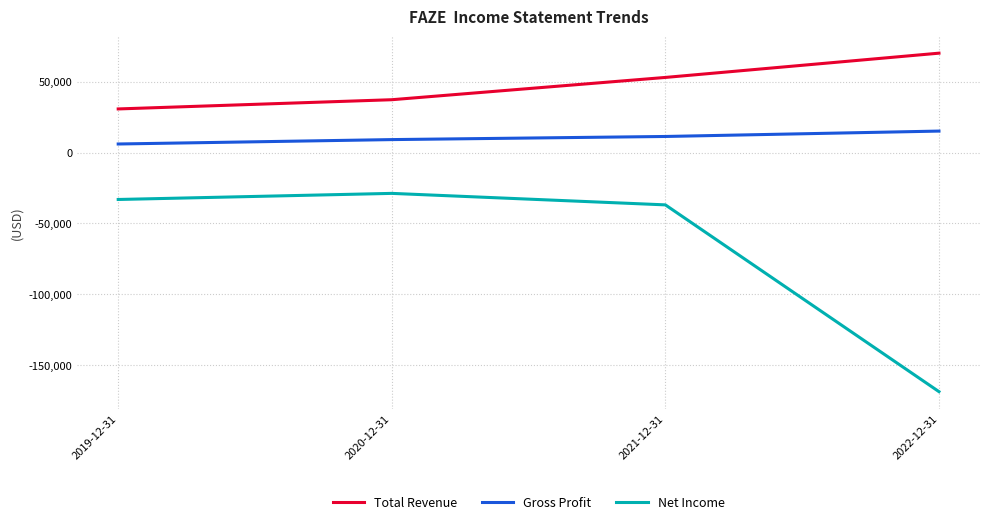

True or false: Net Income has more than 2 points higher than both neighbors.

False